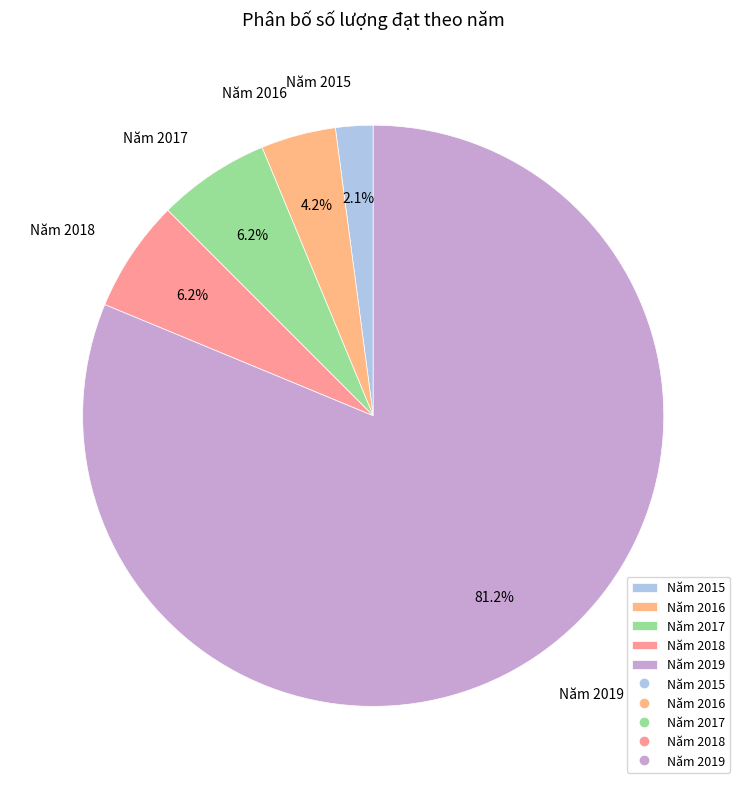

To the nearest percent, what percentage of the pie is Năm 2017?

6%